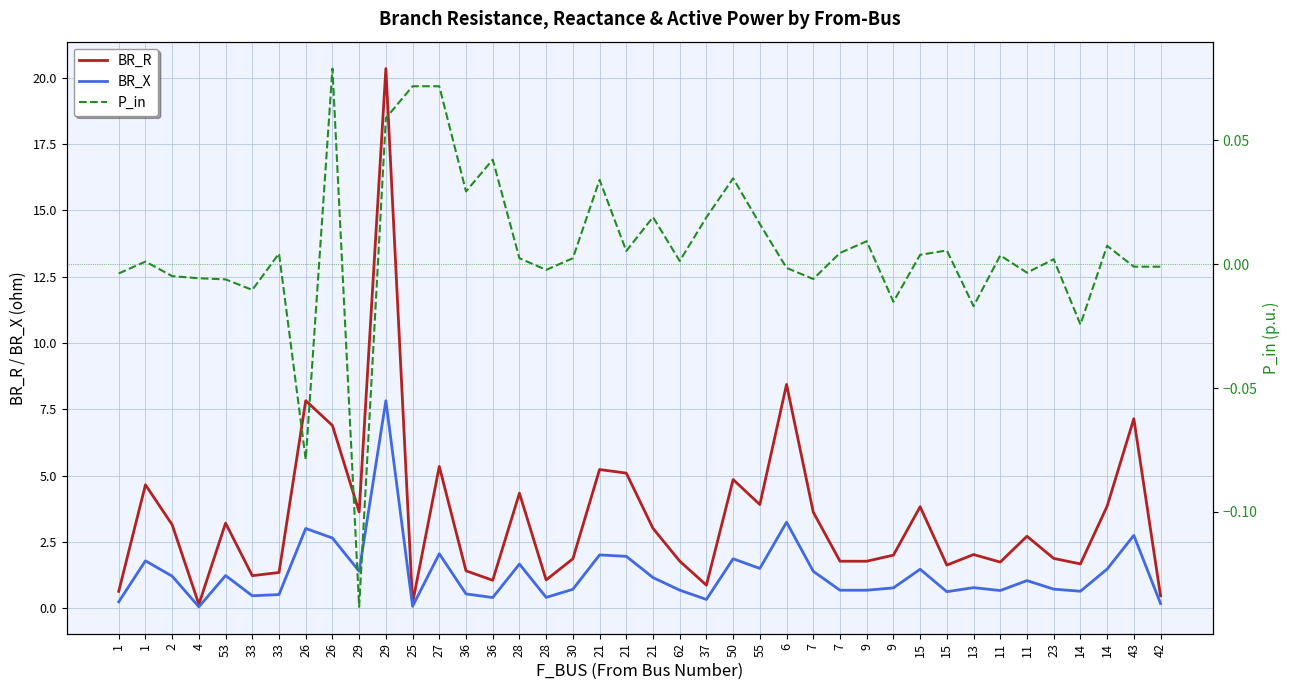

The P_in series shows 0.0 at 15. True or false?

True